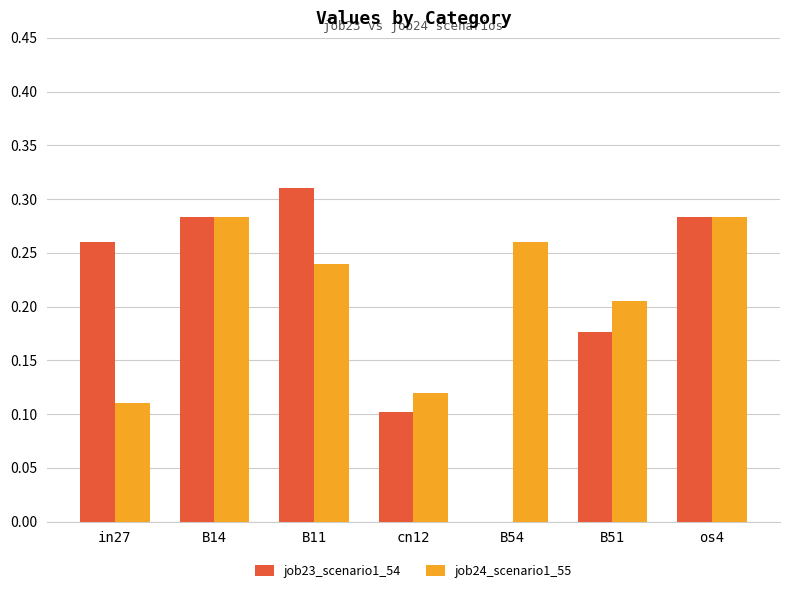

What is the sum of all job23_scenario1_54 values?

1.4